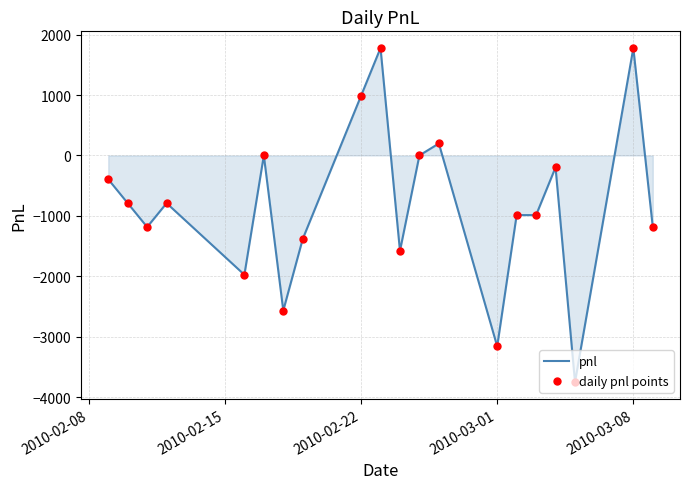

What is the minimum value shown in the chart?

-3752.5